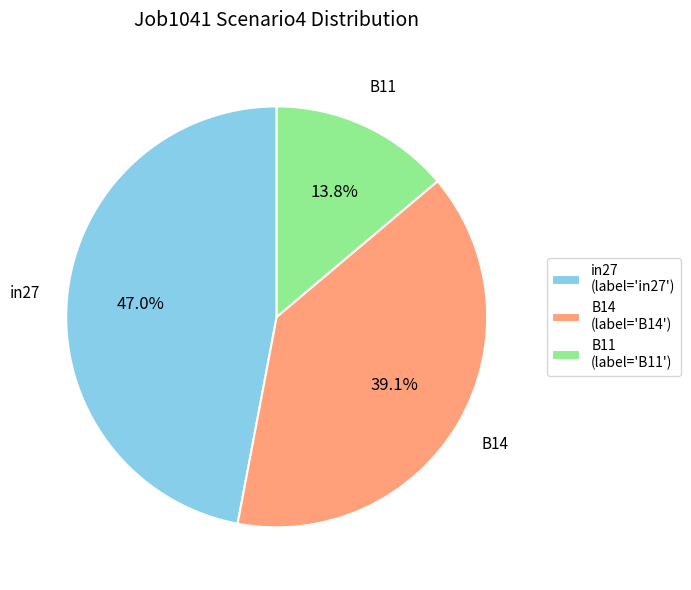

To the nearest percent, what is the combined percentage of B11 and B14?

53%